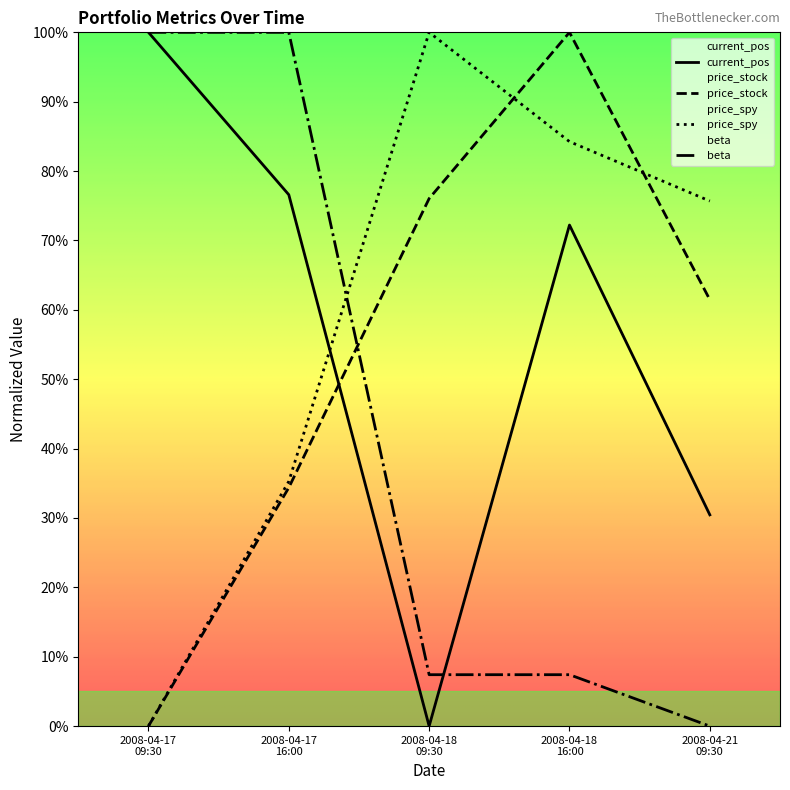

How many values in the price_stock series are below 61?

2